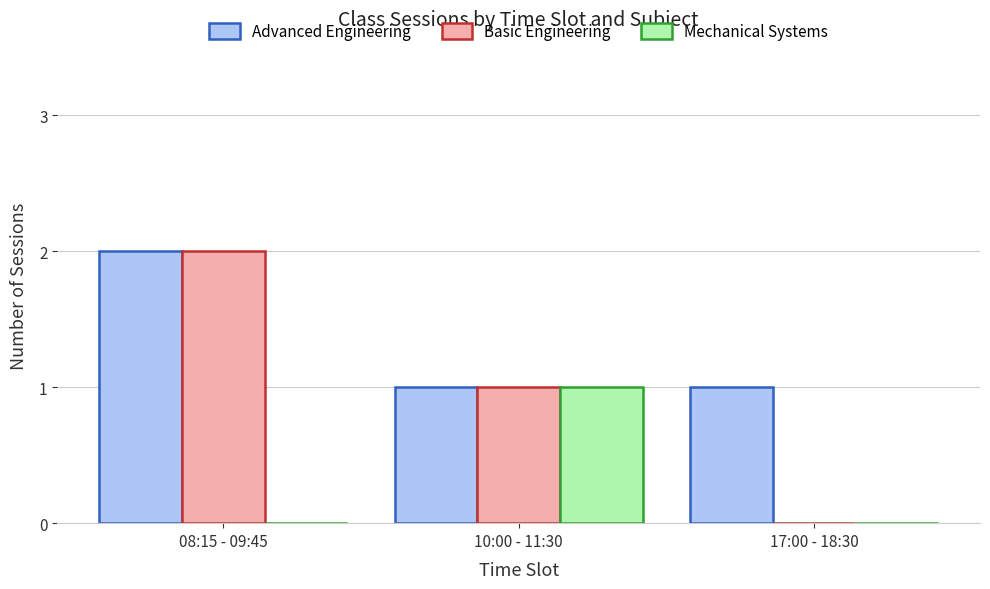

What is the sum of all Advanced Engineering values?

4